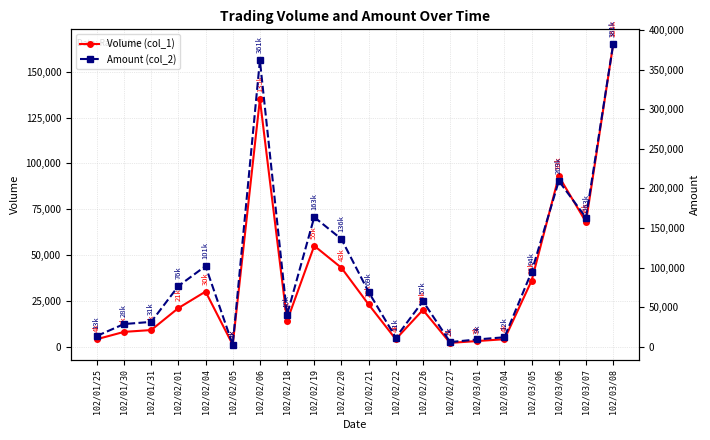

What is the label of the 16th point from the right?

102/02/04